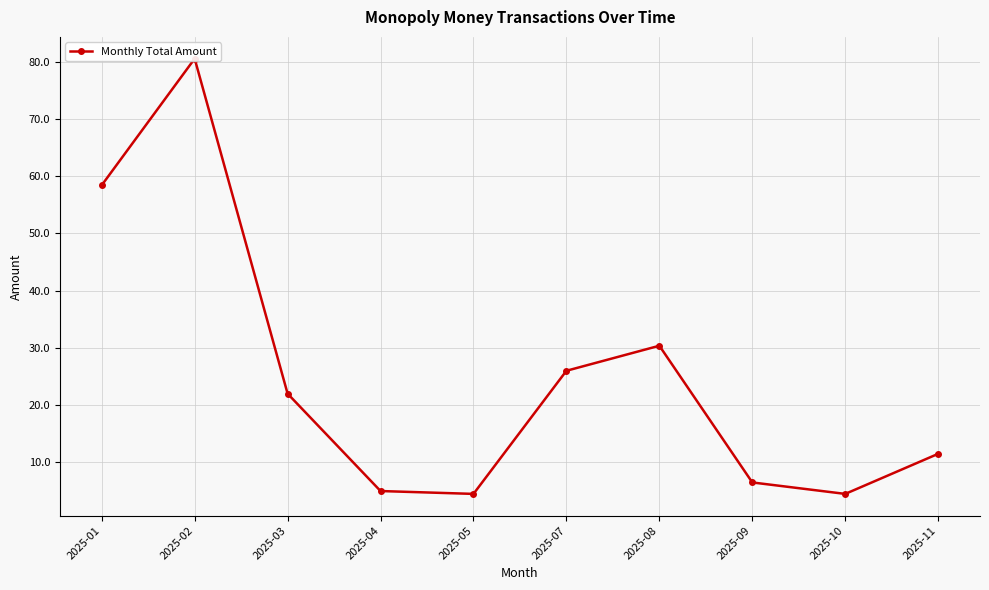

Reading left to right, extract all data points from this chart.

58.4	80.5	22.0	5.0	4.5	26.0	30.4	6.5	4.5	11.5